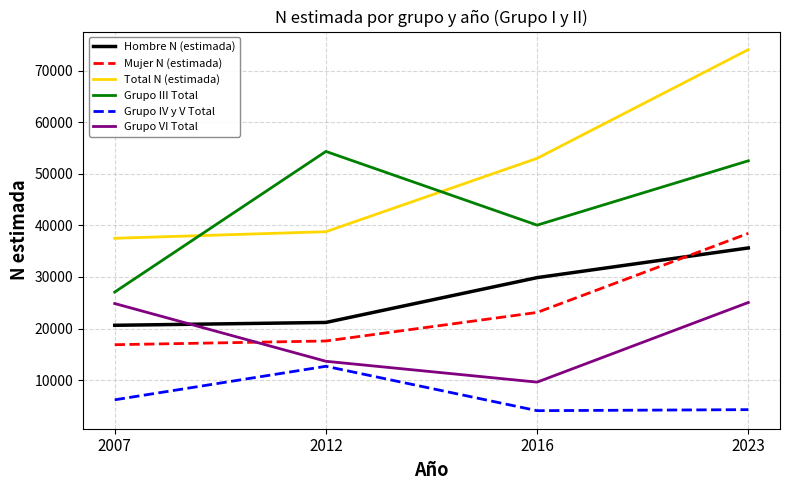

What is the difference between the Hombre N (estimada) values at 2023 and 2016?

5750